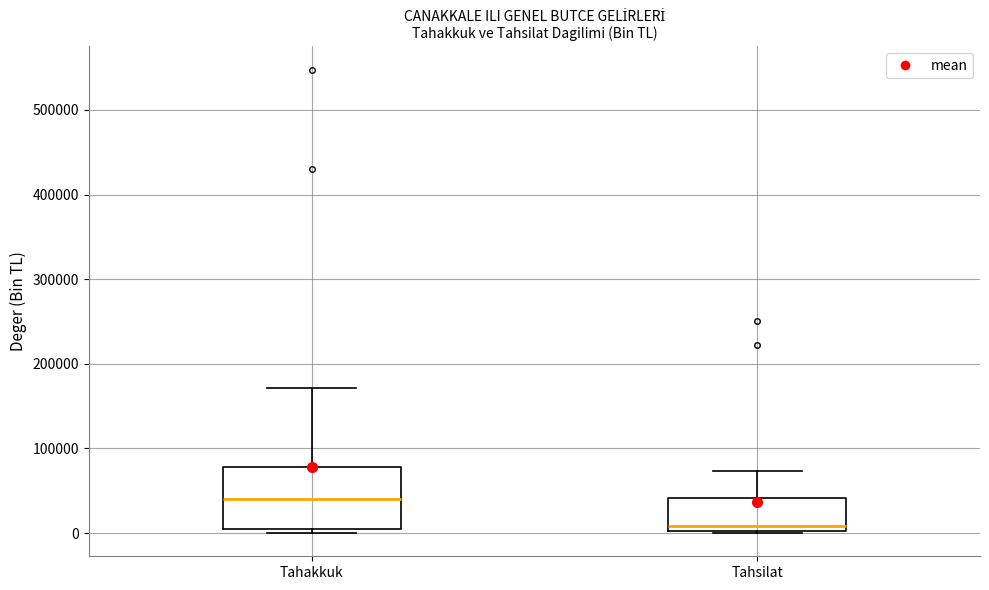

Reading left to right, read every box against the y-axis: the position of its median line, the range the box covers, and the ends of its whiskers. The values are not printed on the chart, so give them approximately, as read against the axis.

Tahakkuk: median 40000, box 0 to 80000, whiskers 0 (just below the box's lower edge) to 170000
Tahsilat: median 10000, box 0 to 40000, whiskers 0 to 70000